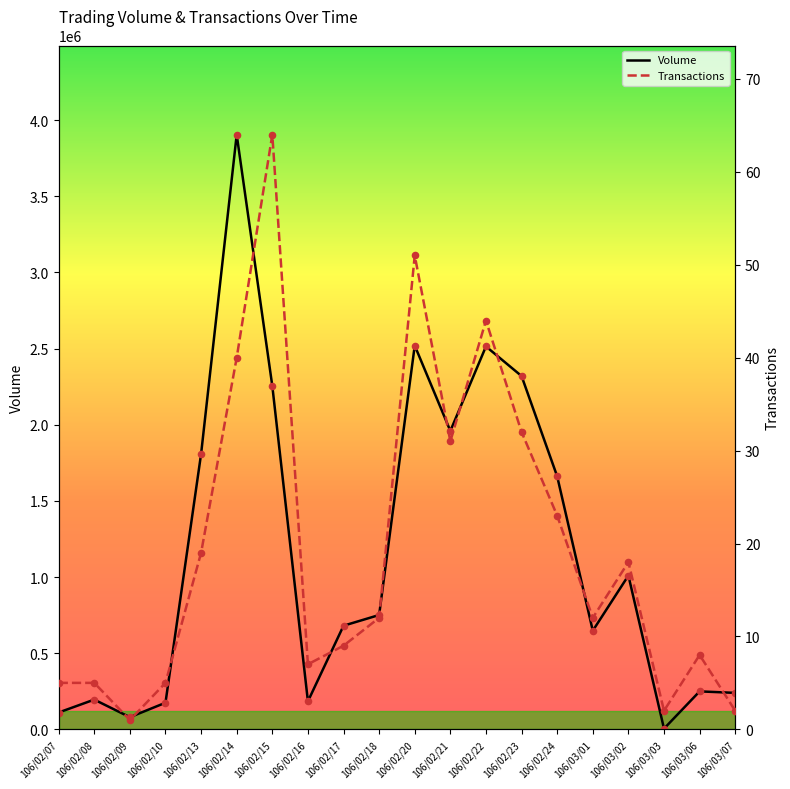

What are all the series names shown in the legend?

Volume, Transactions